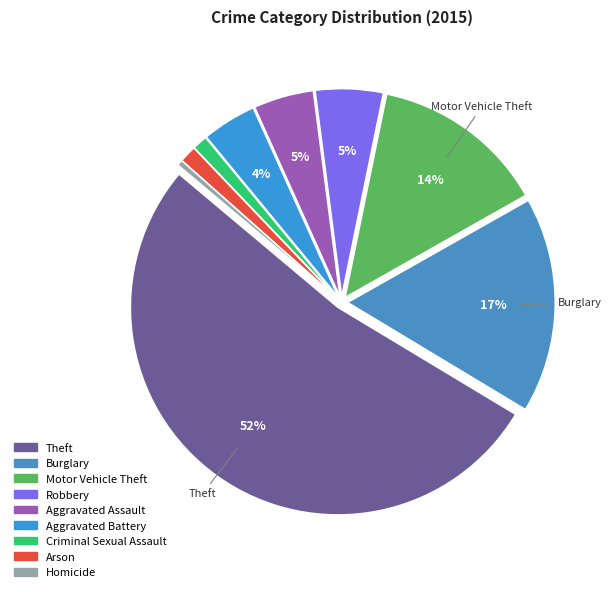

To the nearest percent, what is the difference between the Aggravated Assault and Criminal Sexual Assault slice percentages?

4%